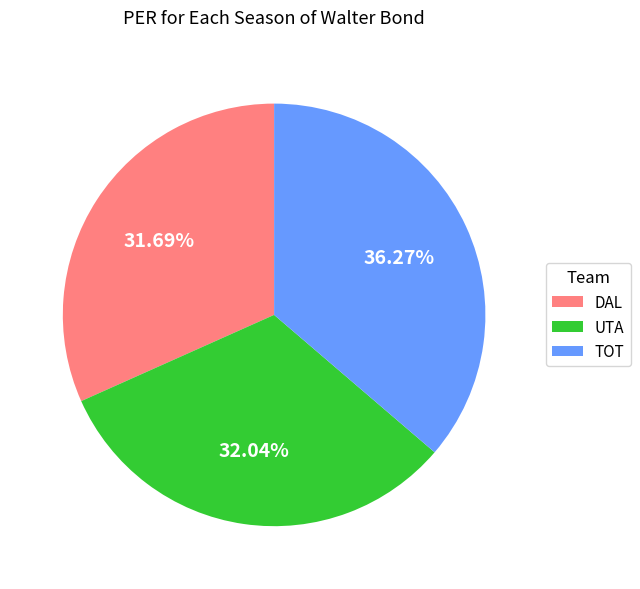

How many segments does this pie chart have?

3